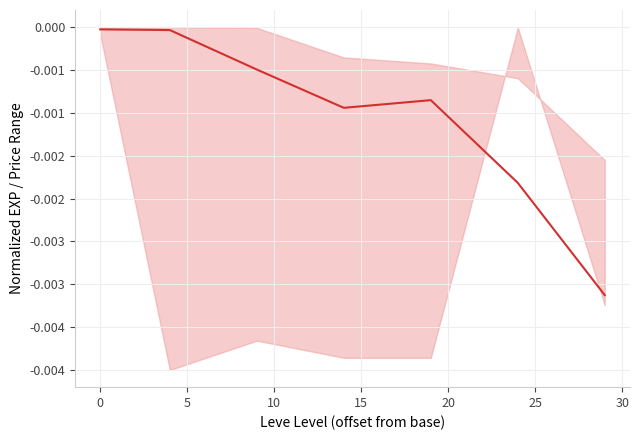

What position from the right is 5?

5